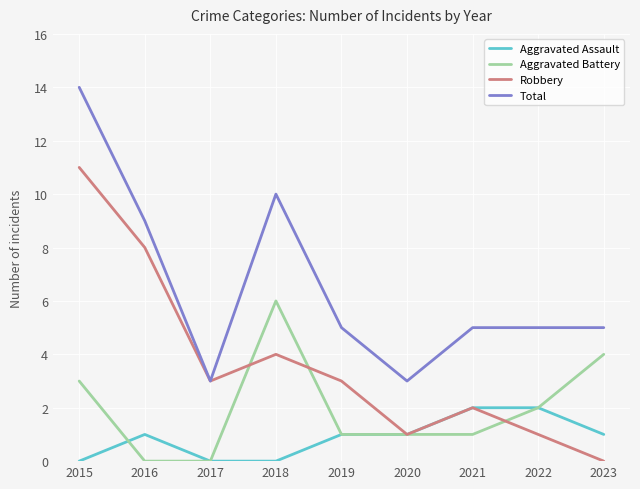

True or false: Aggravated Battery and Total intersect in this chart.

False